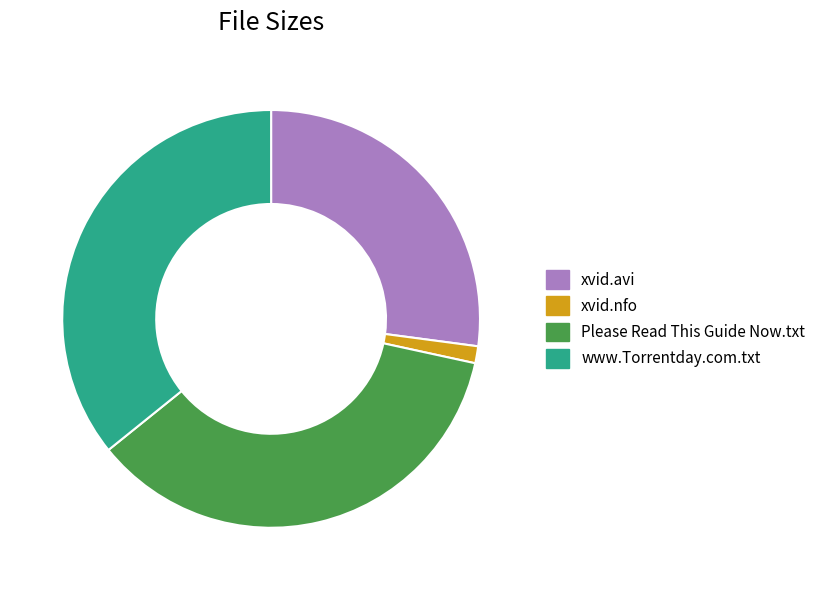

Which category has the smallest portion of the pie?

xvid.nfo